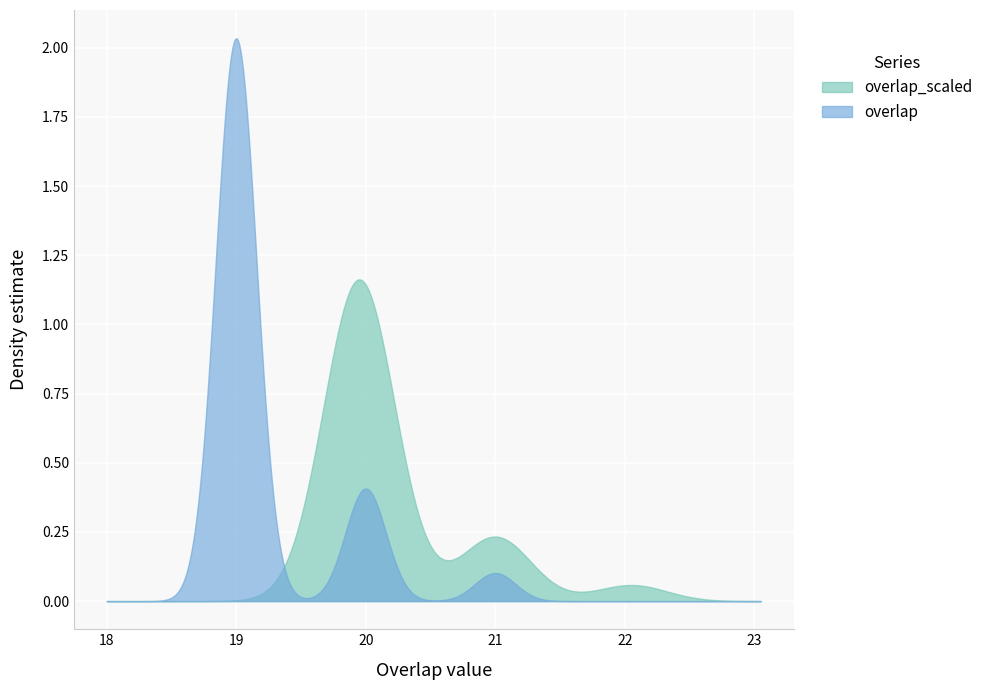

Which series has the largest range (max minus min)?

overlap